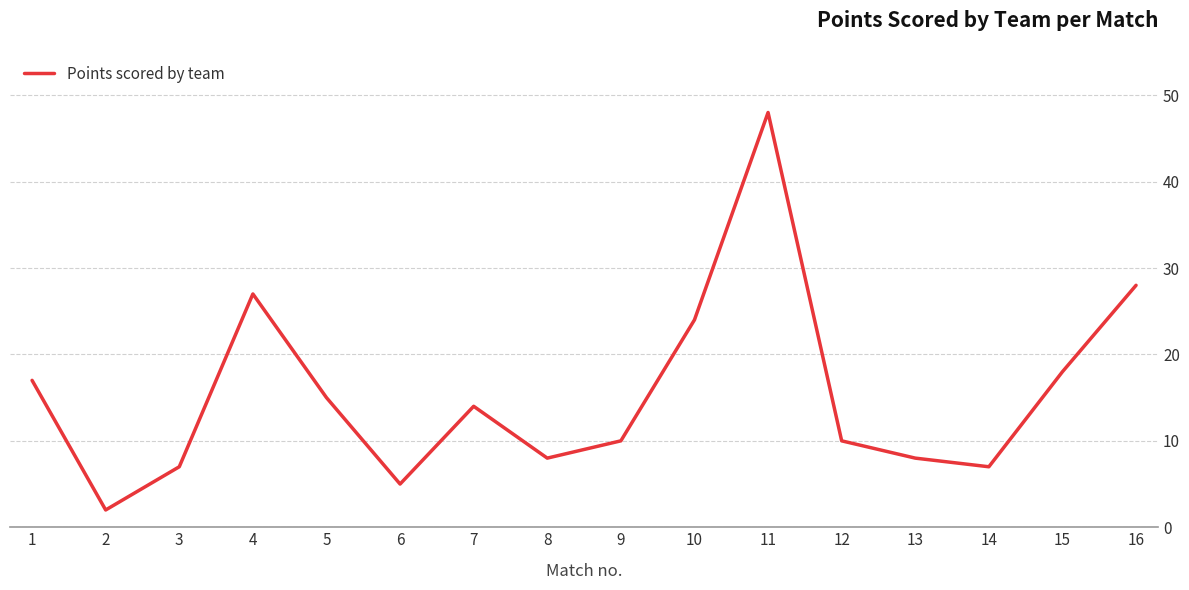

What is the difference between the maximum and minimum values?

46